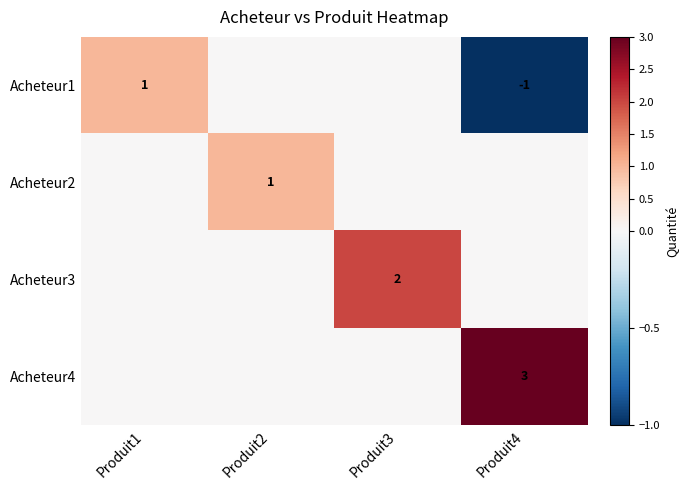

Is the value of Acheteur2 at Produit3 greater than the value of Acheteur4 at Produit2?

No